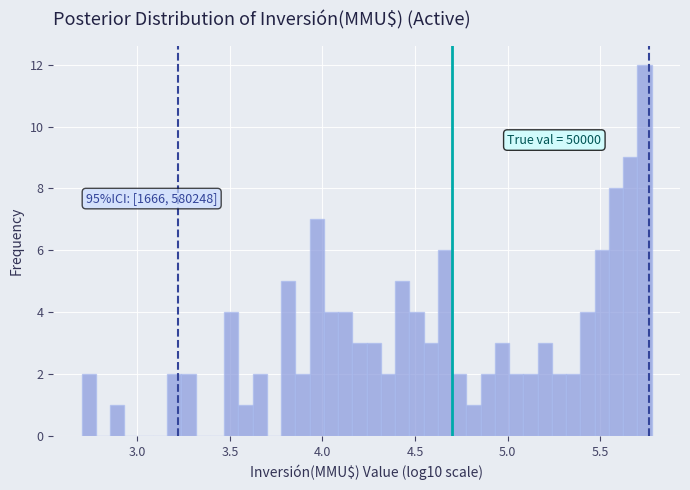

Around what value on the x-axis is the tallest bar? Give the approximate position of its centre, as read against the axis.

5.75